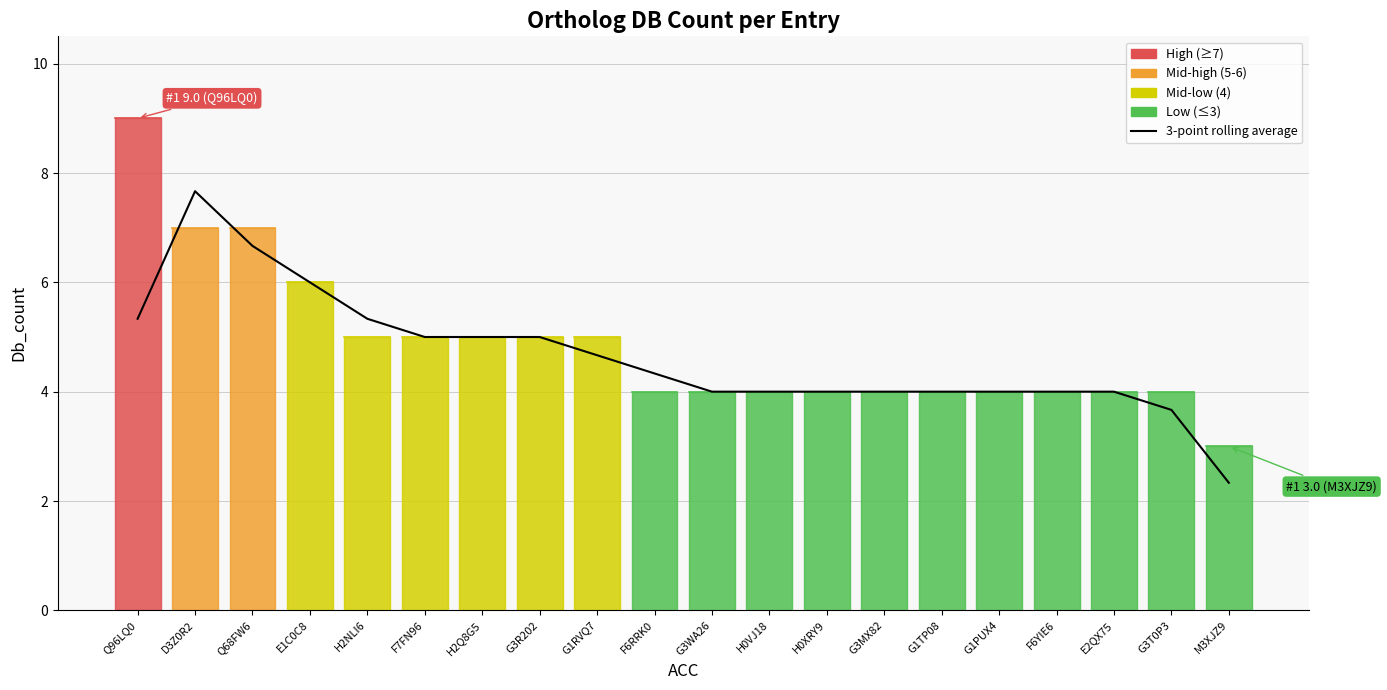

What is the difference between the second highest and minimum values?

4.3